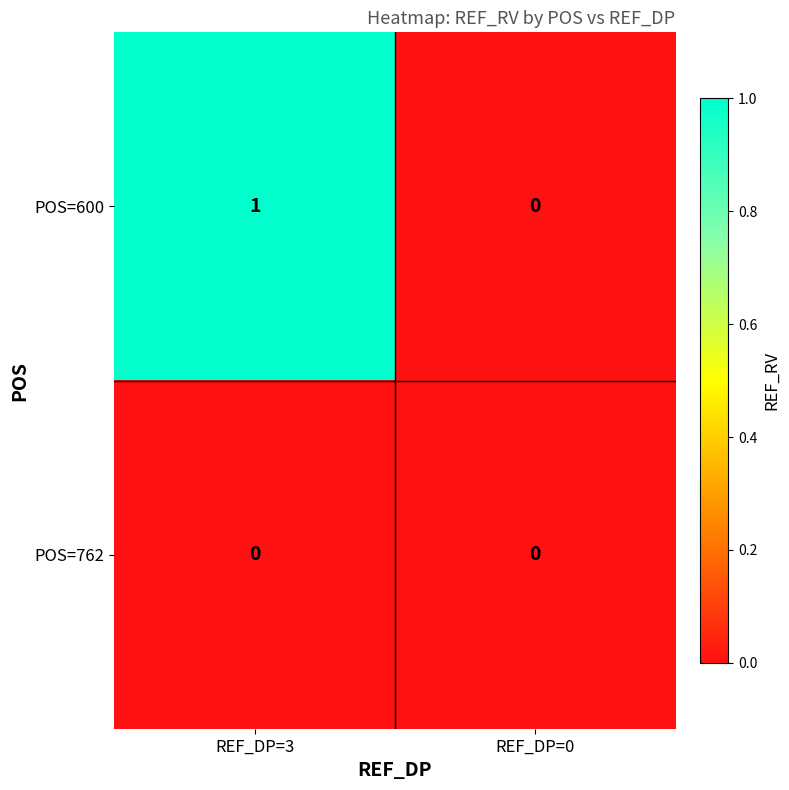

Reading left to right, transcribe all the data shown in this chart.

POS=600: 1	0
POS=762: 0	0